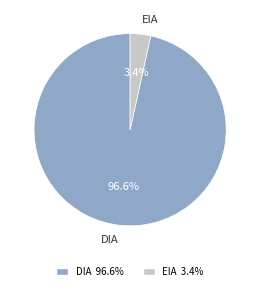

Is it true that EIA is 3% of the pie?

True